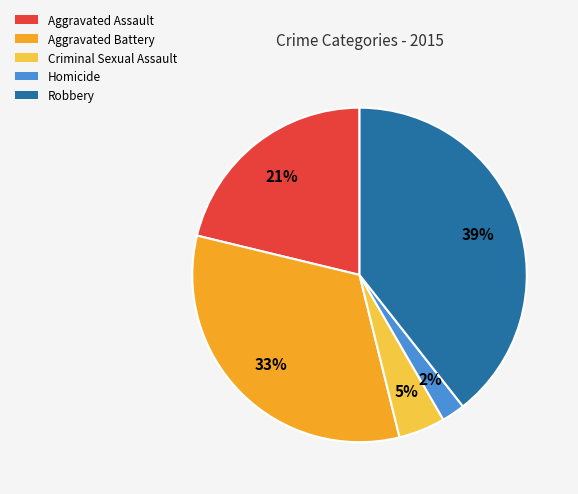

How many slices are in this pie chart?

5